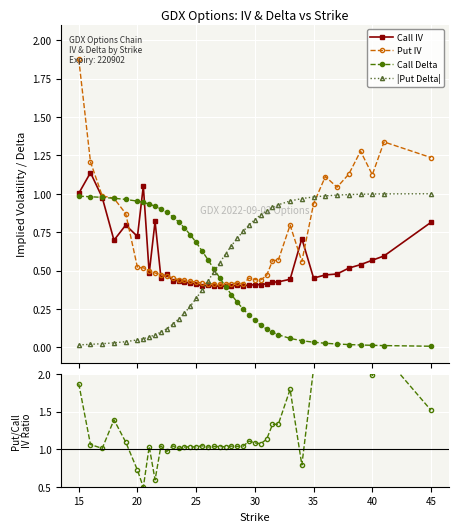

Which series has the widest spread of values?

Put/Call IV Ratio